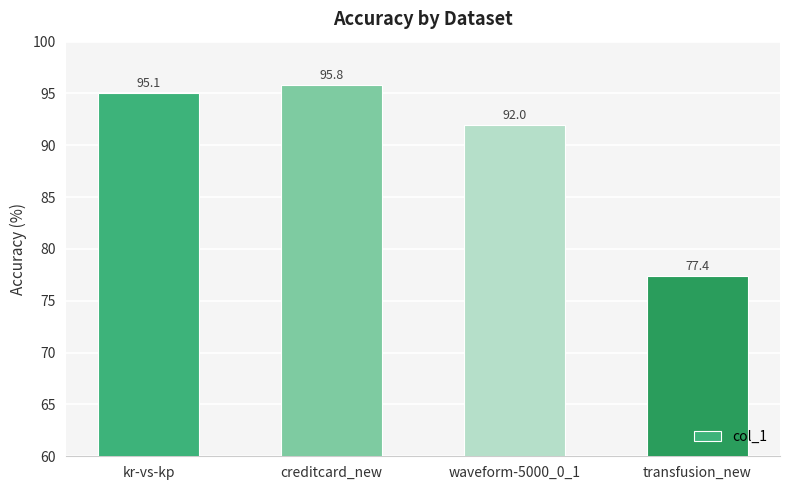

Reading left to right, extract all data points from this chart.

95.1	95.8	92.0	77.4